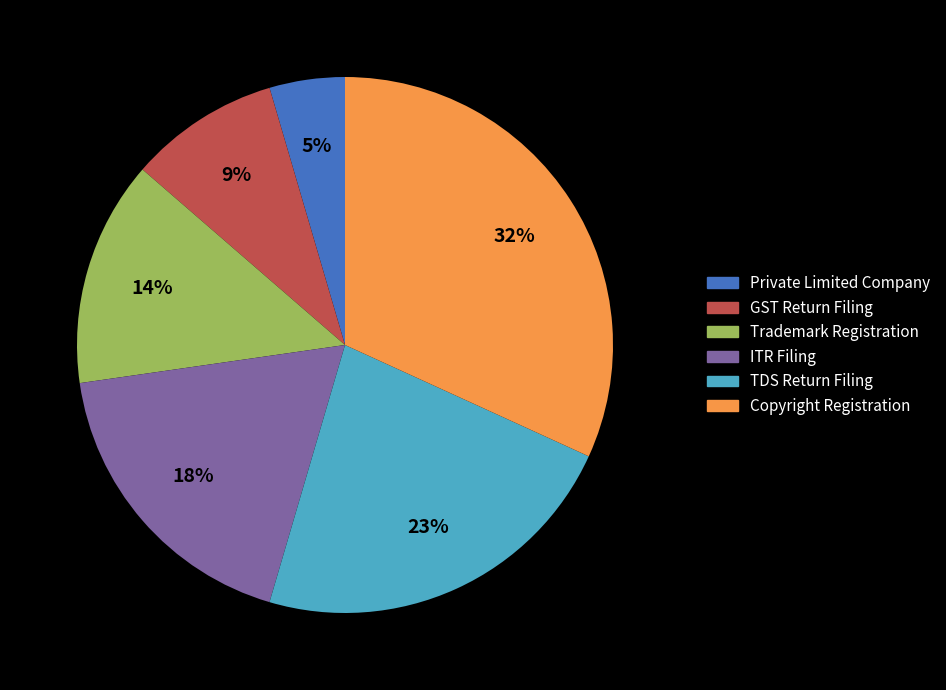

The Trademark Registration slice represents 14% of the pie. True or false?

True